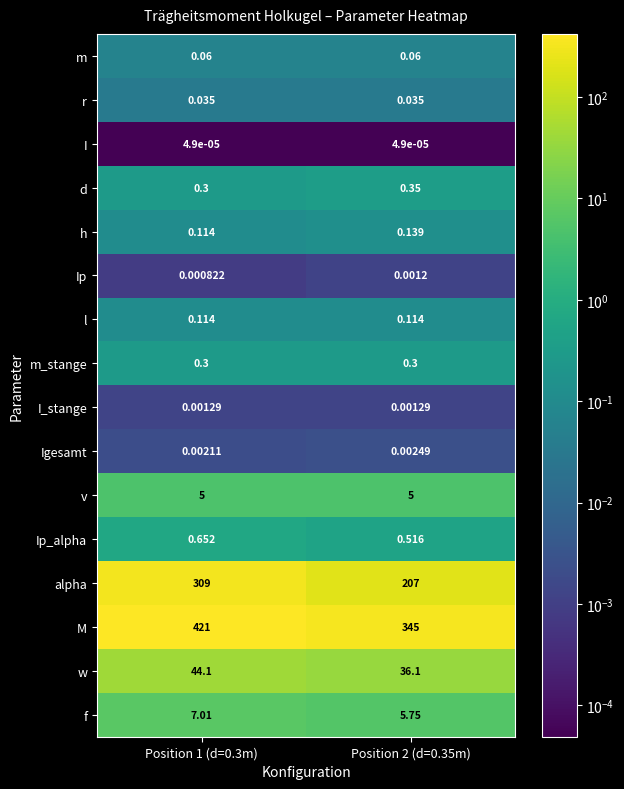

Rank the series at Position 2 (d=0.35m) from highest to lowest value.

M, alpha, w, f, v, Ip_alpha, d, m_stange, h, l, m, r, Igesamt, I_stange, Ip, I